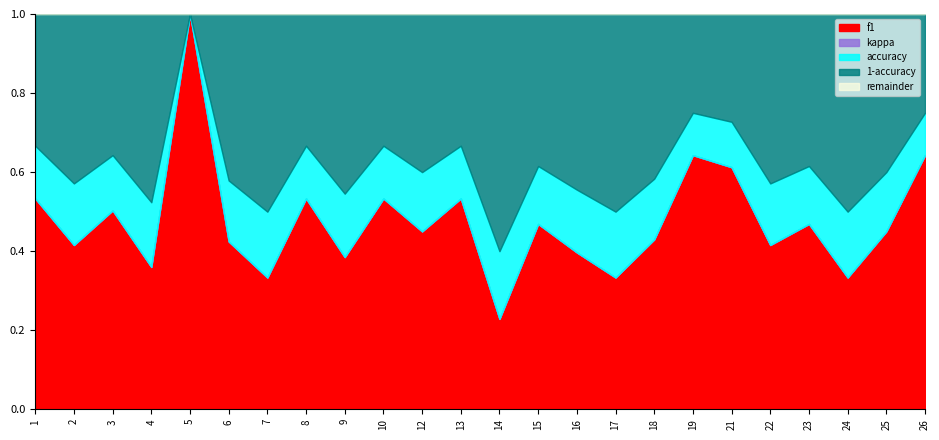

At how many categories does at least one series exceed 0?

24